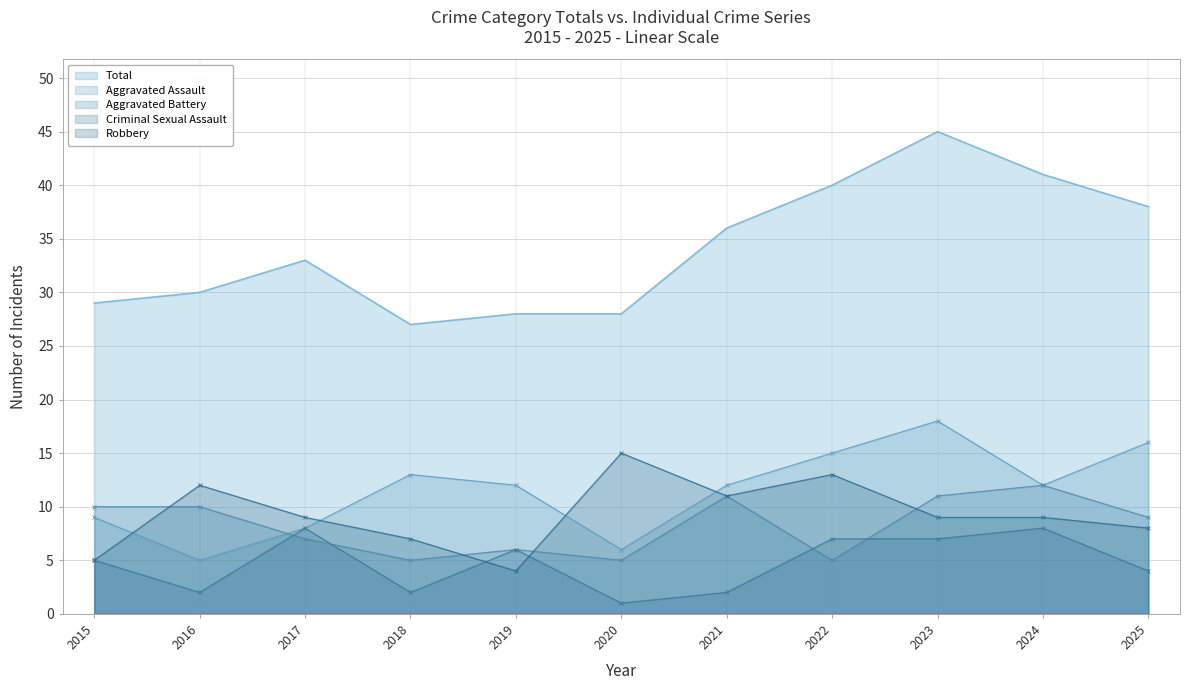

At which label does Total reach its peak?

2023